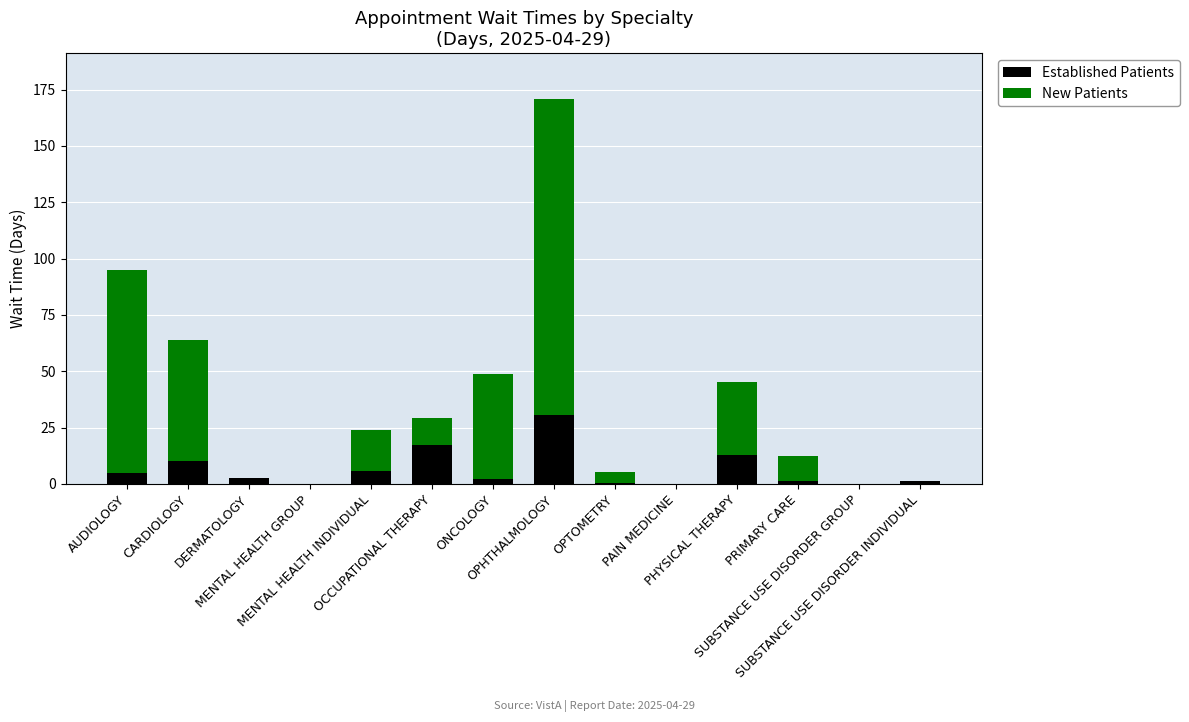

What is the highest value of the Established Patients series?

30.7